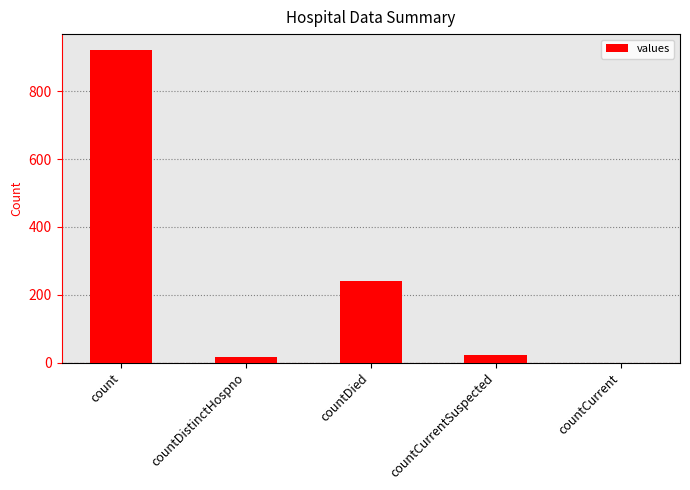

Reading left to right, list all the values displayed in this chart.

count=923	countDistinctHospno=17	countDied=240	countCurrentSuspected=22	countCurrent=0